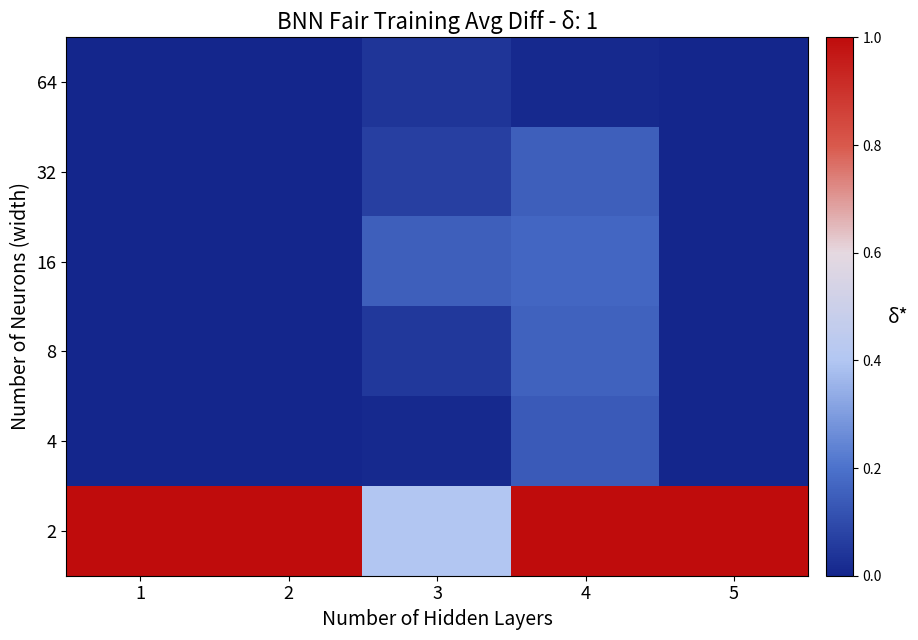

What is the spread (max minus min) of values at 2?

1.0